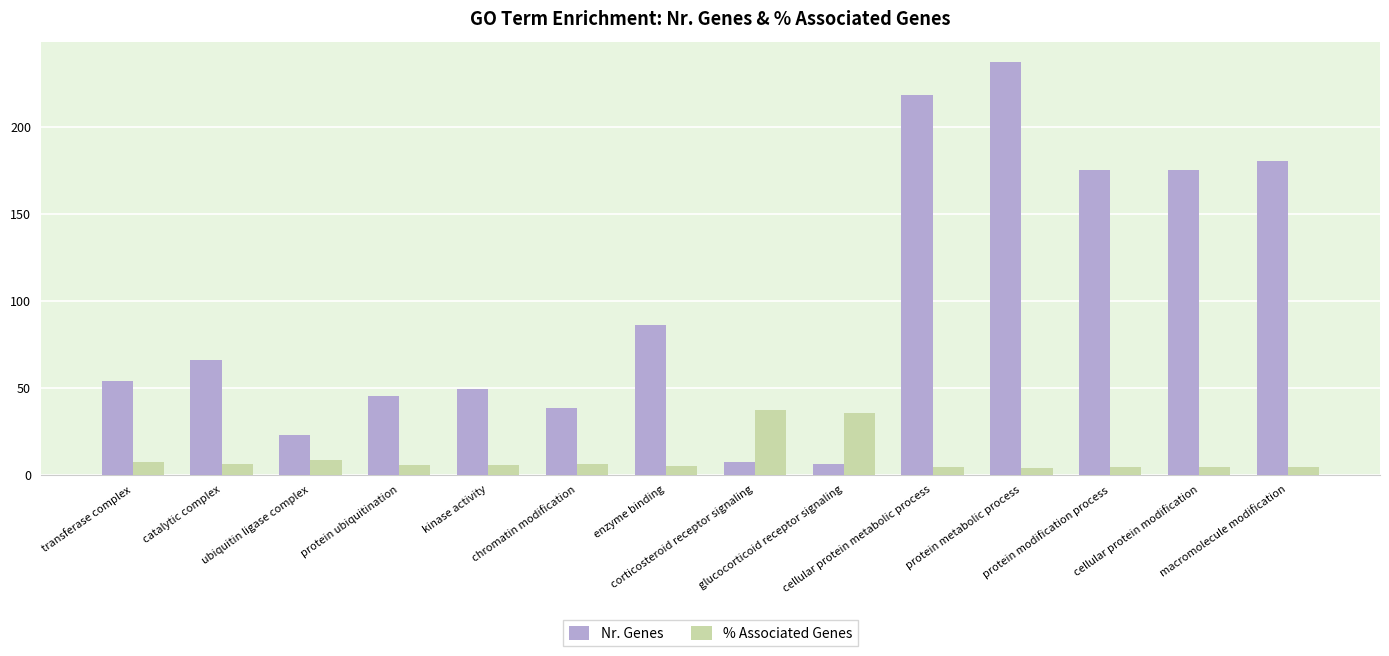

What are all the series names shown in the legend?

Nr. Genes, % Associated Genes